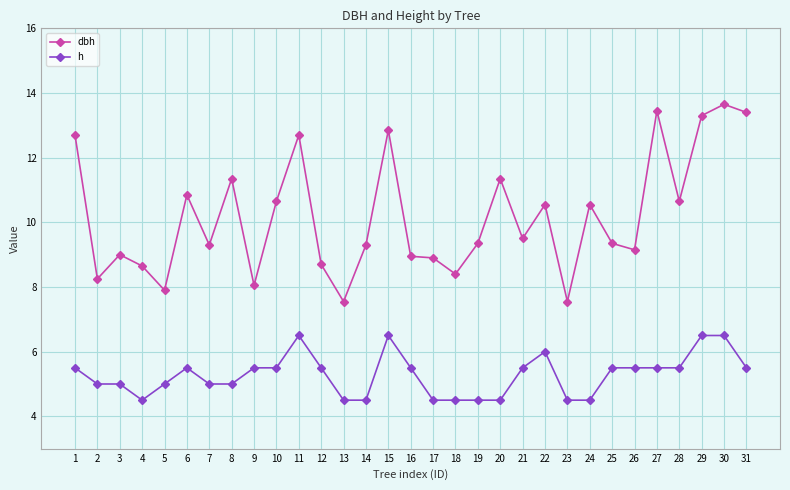

How many lines are shown in the chart?

2